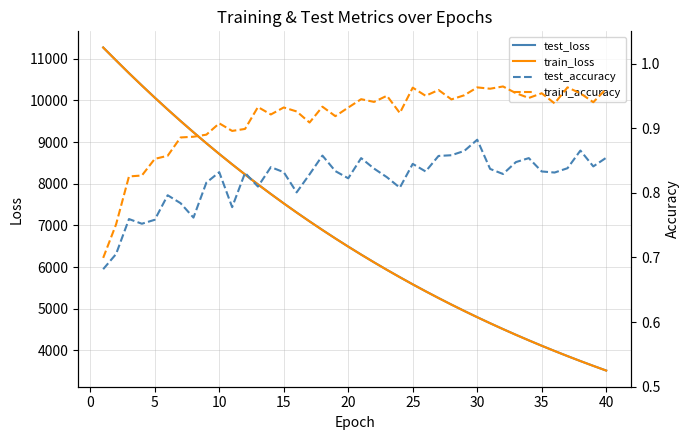

List the series in order of their peak value, highest first.

test_loss, train_loss, train_accuracy, test_accuracy